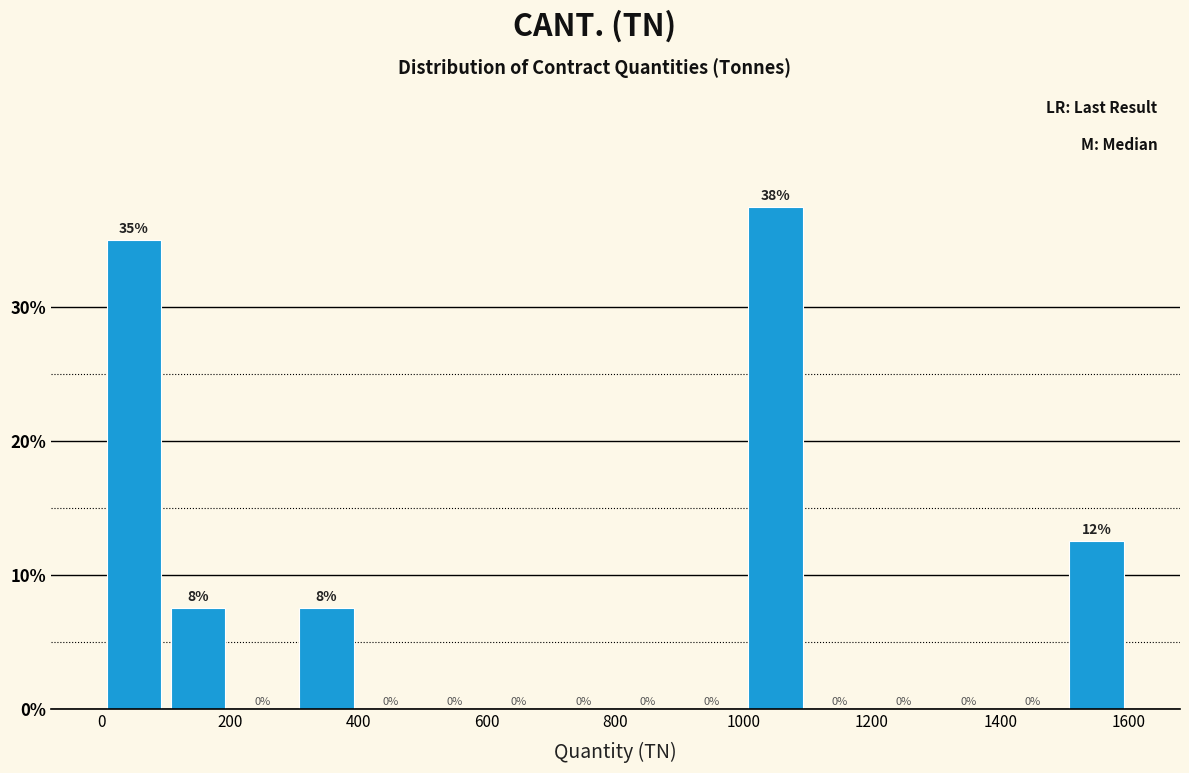

Which range on the x-axis has the tallest bar?

1000 to 1100